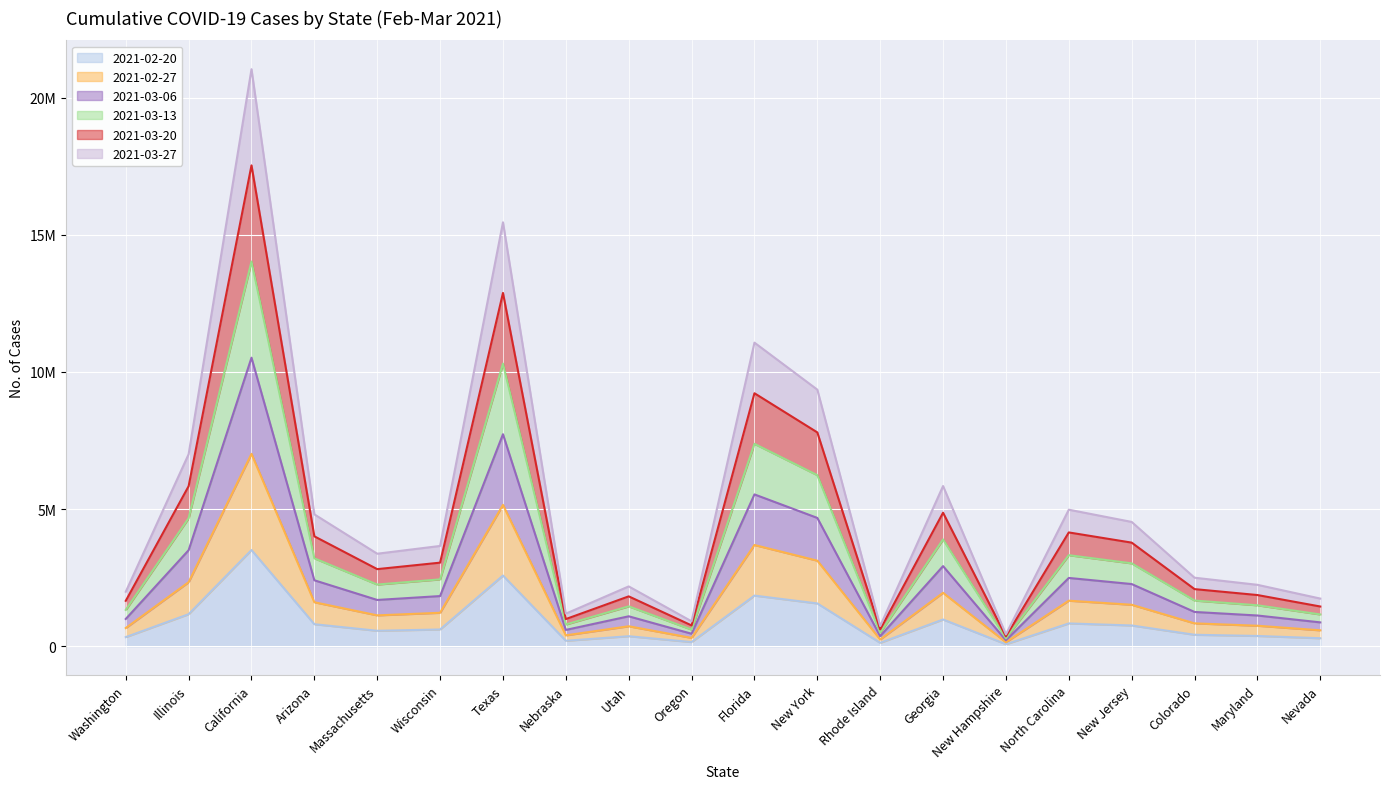

At which category does 2021-02-20 reach its first local peak?

California